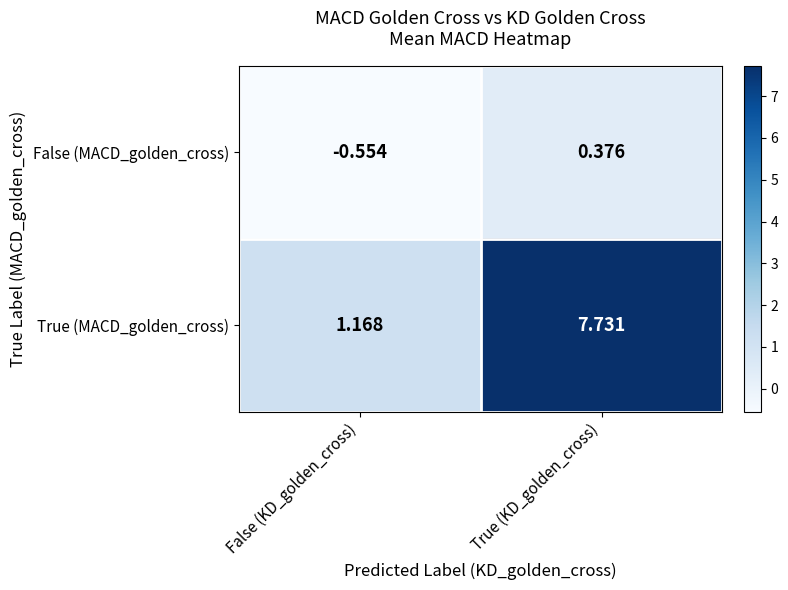

Which category has the highest value in the True (MACD_golden_cross) series?

True (KD_golden_cross)